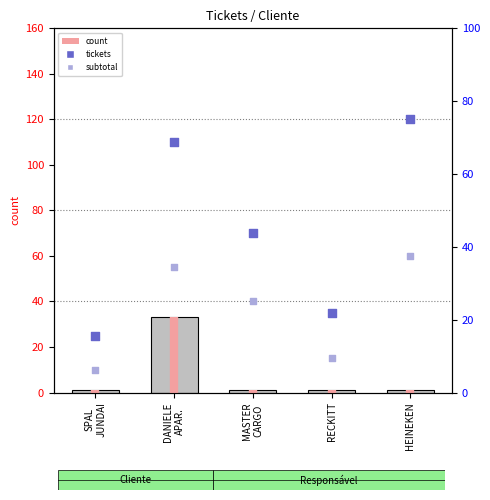

Approximately how many times larger is the value at SPAL
JUNDAI compared to HEINEKEN?

1.0